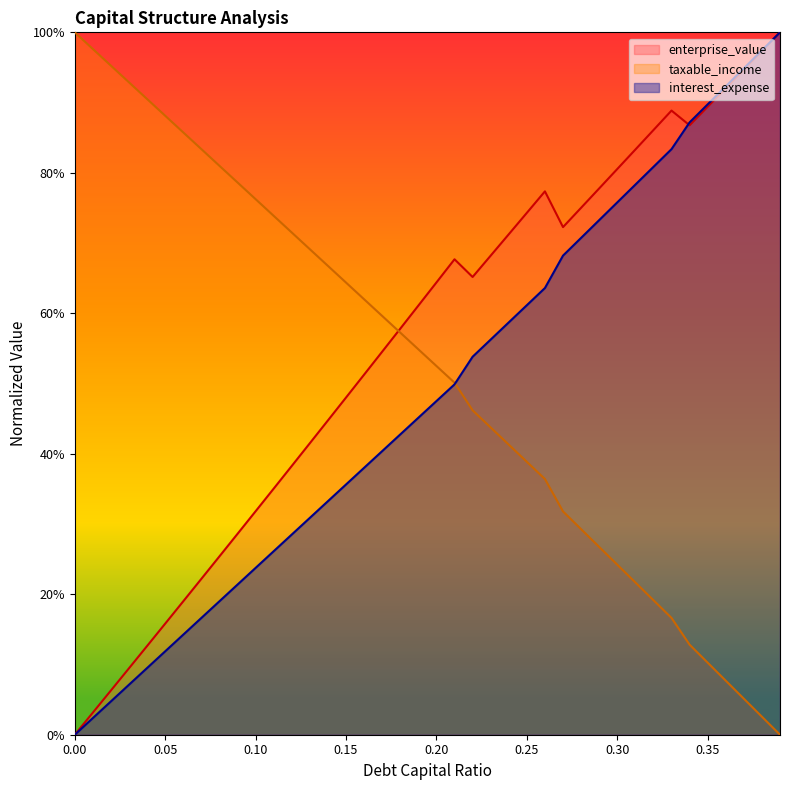

The value of debt_capital at 0.35 is 0.0. True or false?

False